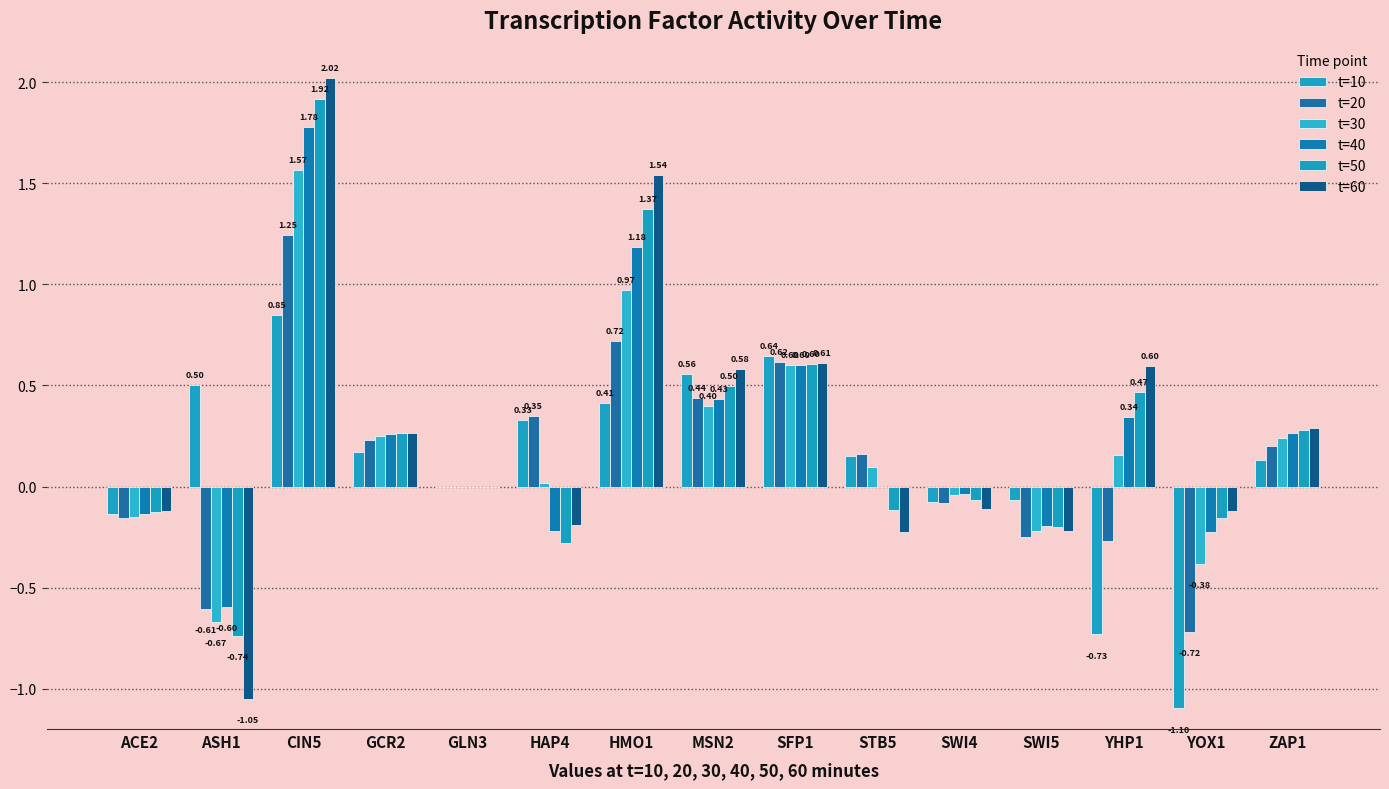

What are all the series names shown in the legend?

t=10, t=20, t=30, t=40, t=50, t=60